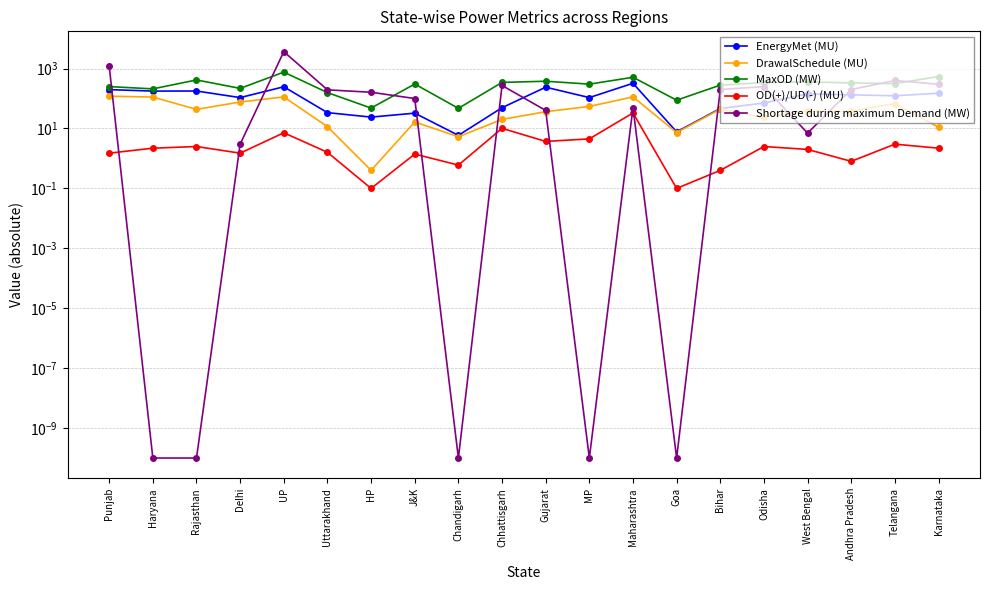

Between Andhra Pradesh and Delhi, which is larger?

Andhra Pradesh